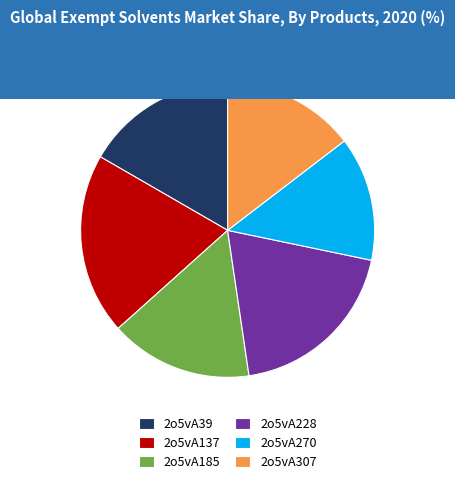

True or false: 2o5vA307 accounts for 7% of the total.

False